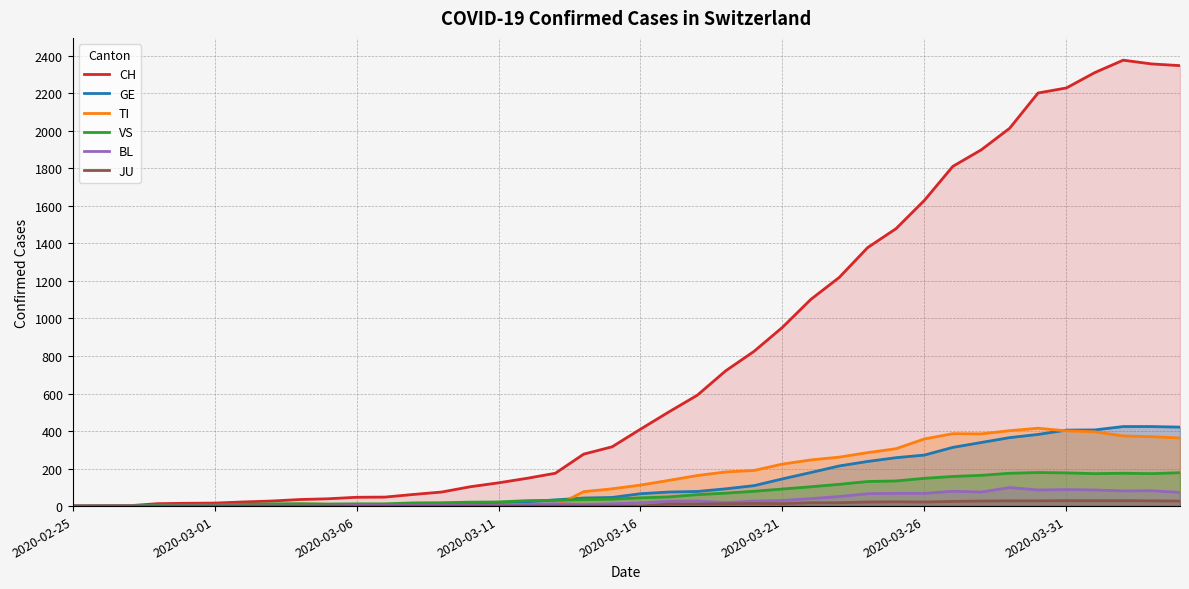

What is the greatest value displayed?

2377